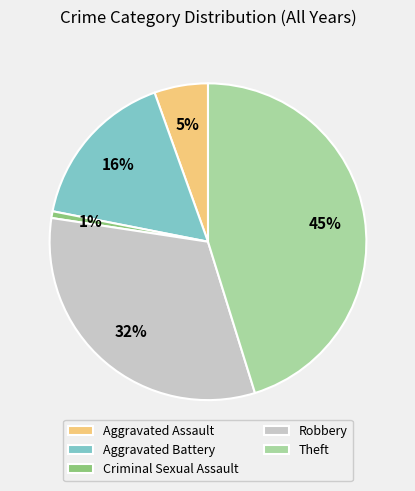

Is there any slice that represents more than half of the pie?

No